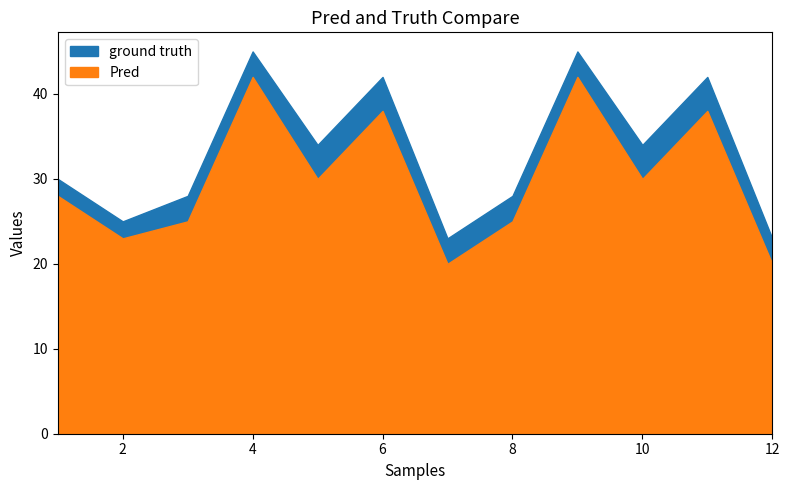

Rank the series by their average value, from highest to lowest.

ground truth, Pred